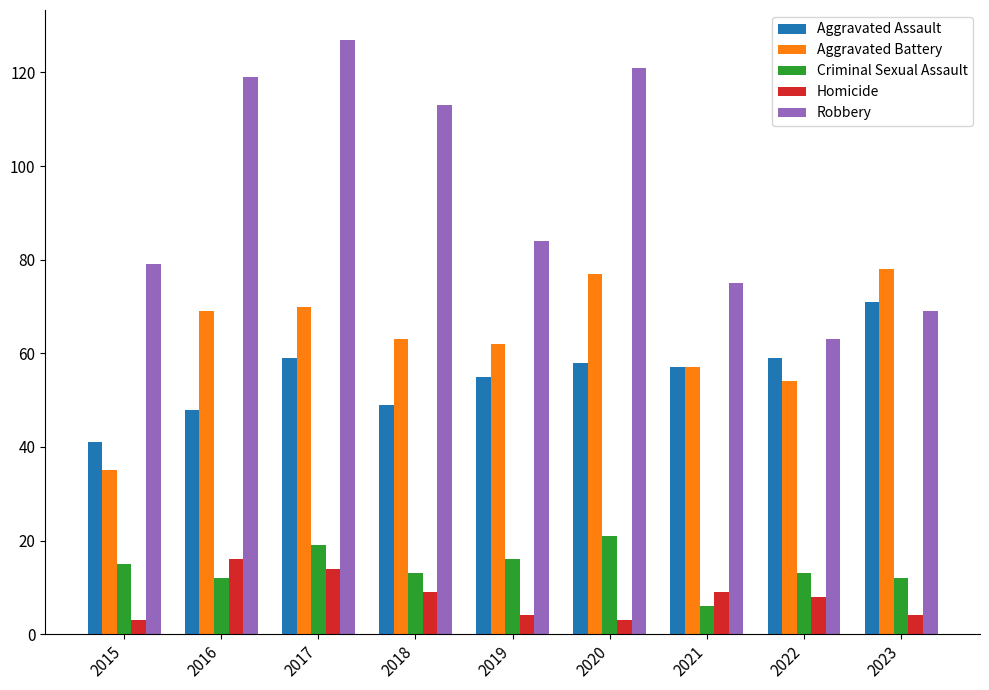

What is the difference between the highest and lowest values at 2021?

69